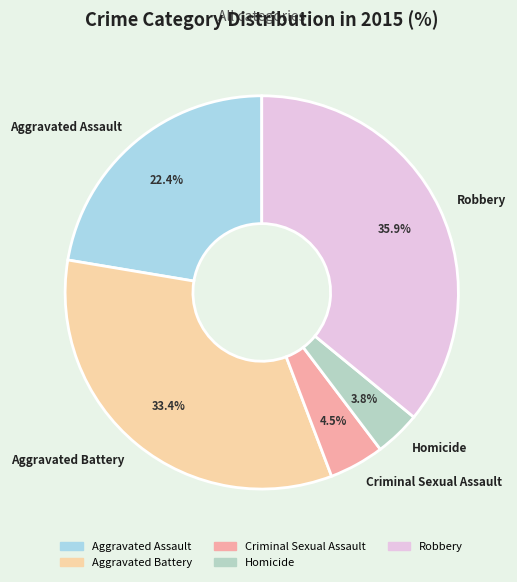

Is it true that Aggravated Battery is 21% of the pie?

False